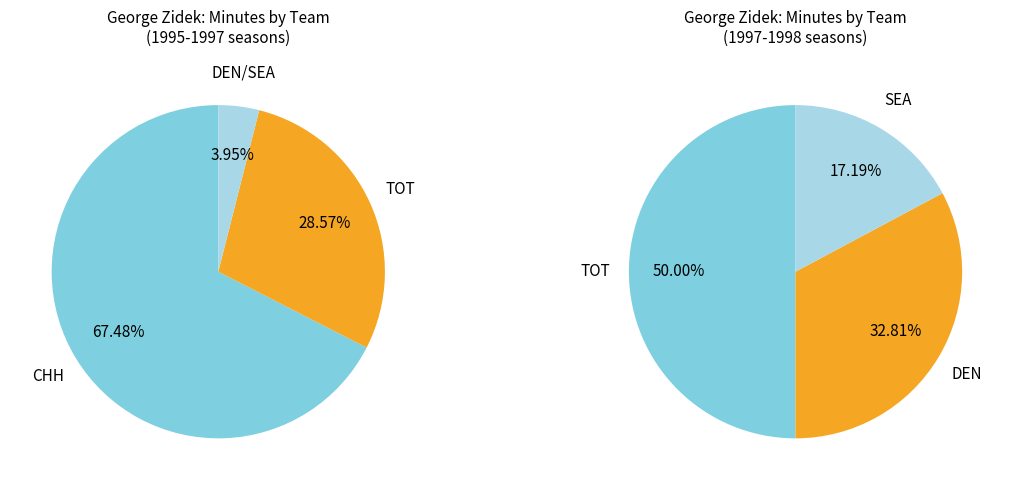

What percentage is the TOT slice, to the nearest percent?

29%